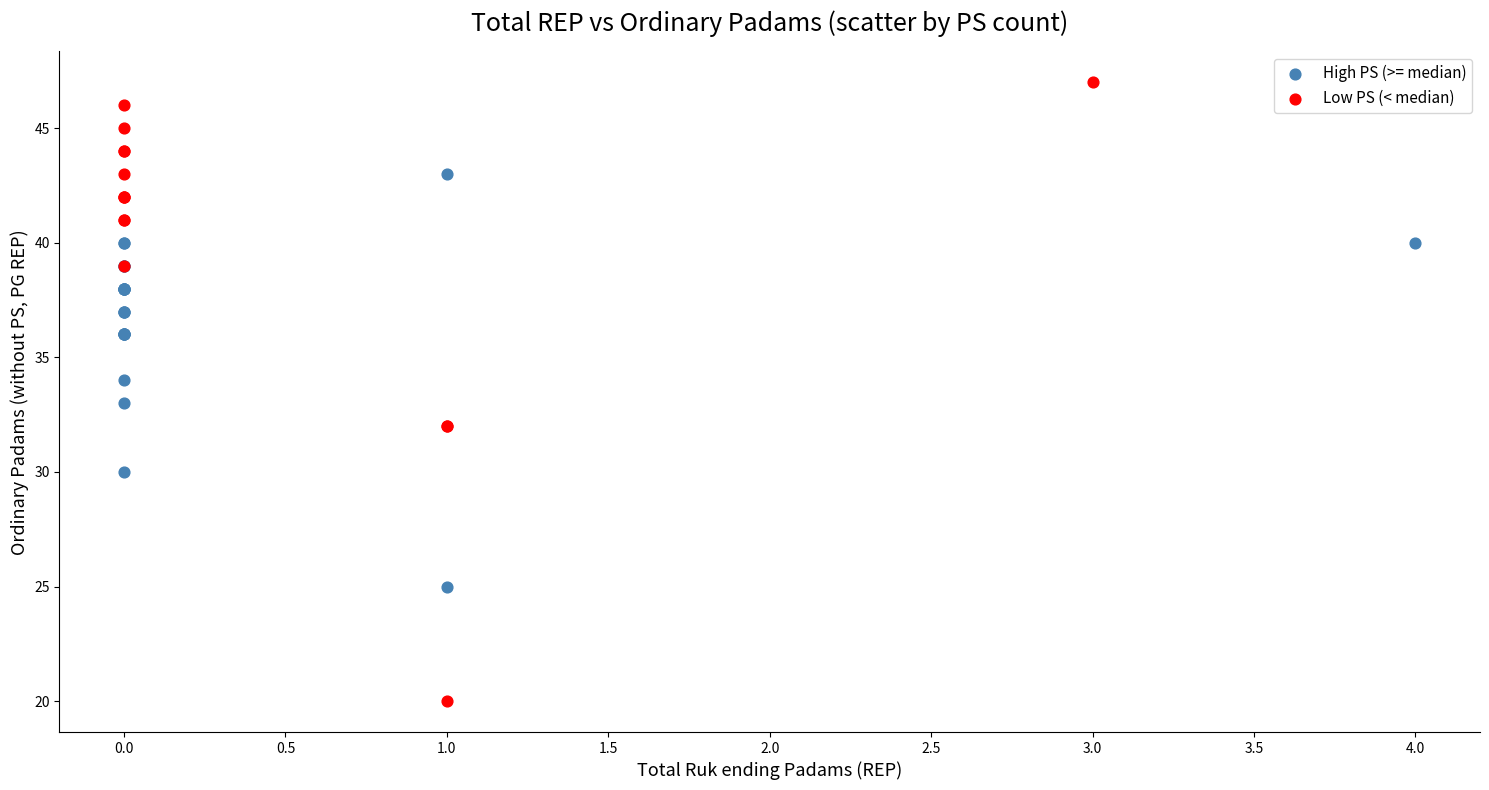

Which series has the largest Y range (max minus min)?

Low PS (< median)